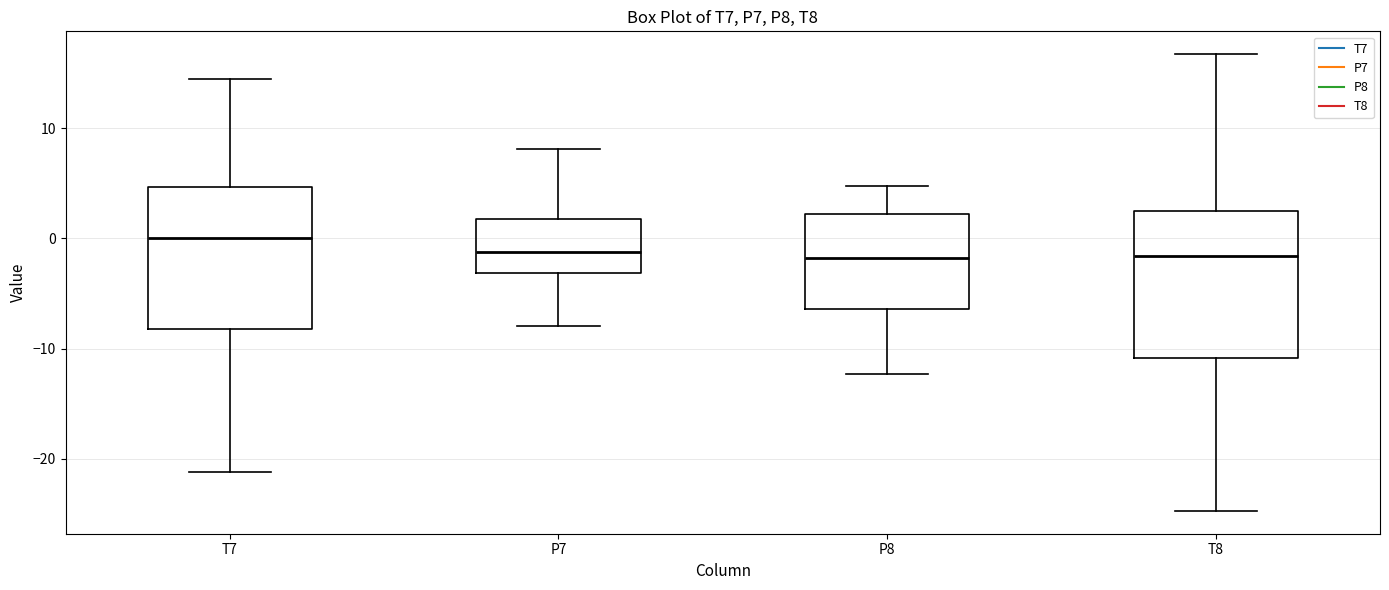

Reading left to right, read every box against the y-axis: the position of its median line, the range the box covers, and the ends of its whiskers. The values are not printed on the chart, so give them approximately, as read against the axis.

T7: median 0, box -8 to 5, whiskers -21 to 14
P7: median -1, box -3 to 2, whiskers -8 to 8
P8: median -2, box -6 to 2, whiskers -12 to 5
T8: median -2, box -11 to 2, whiskers -25 to 17